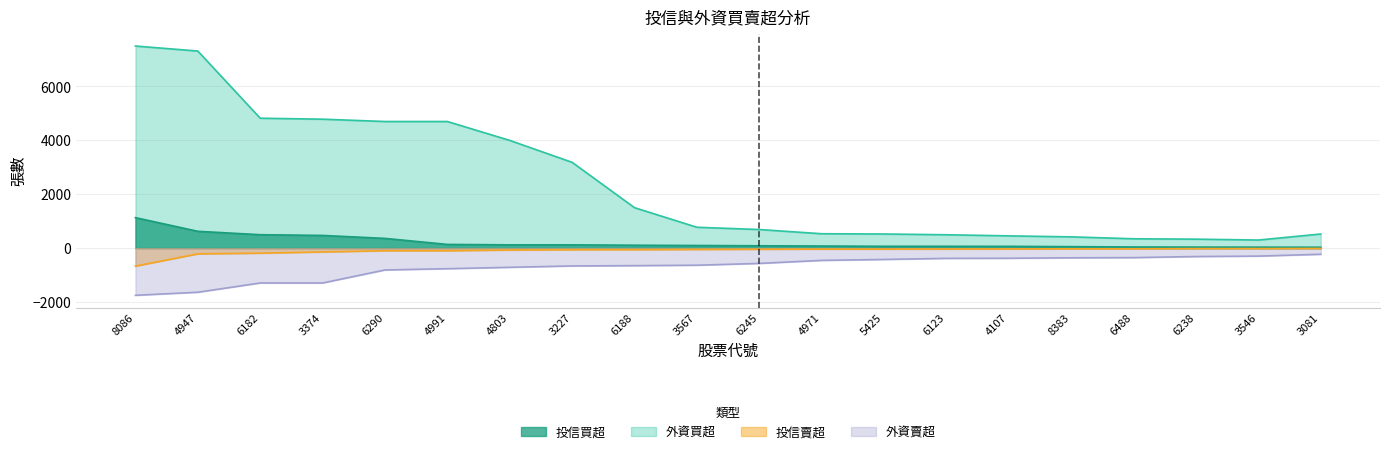

What is the difference between the 投信賣超 values at 8383 and 3081?

13